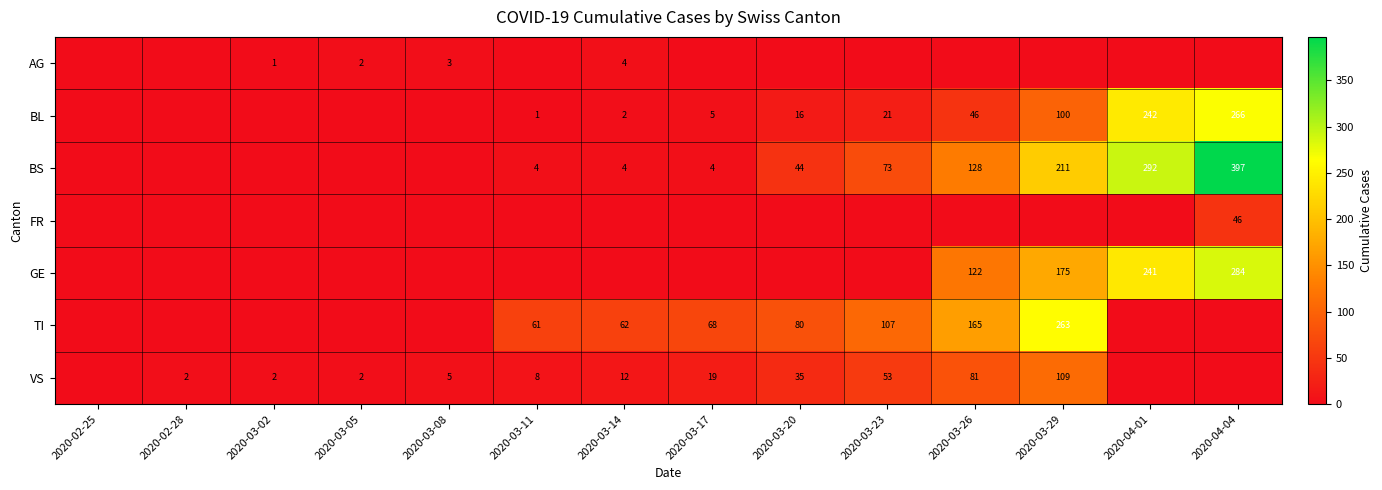

True or false: VS has a value of 2 at 2020-03-08.

False